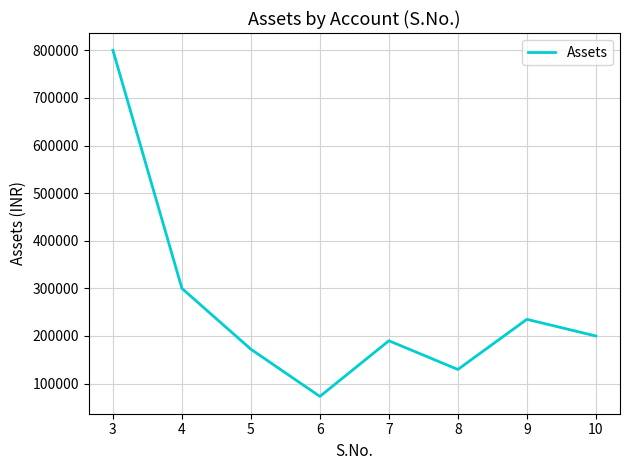

How many interior local peaks (higher than both neighbors) does the data have?

2